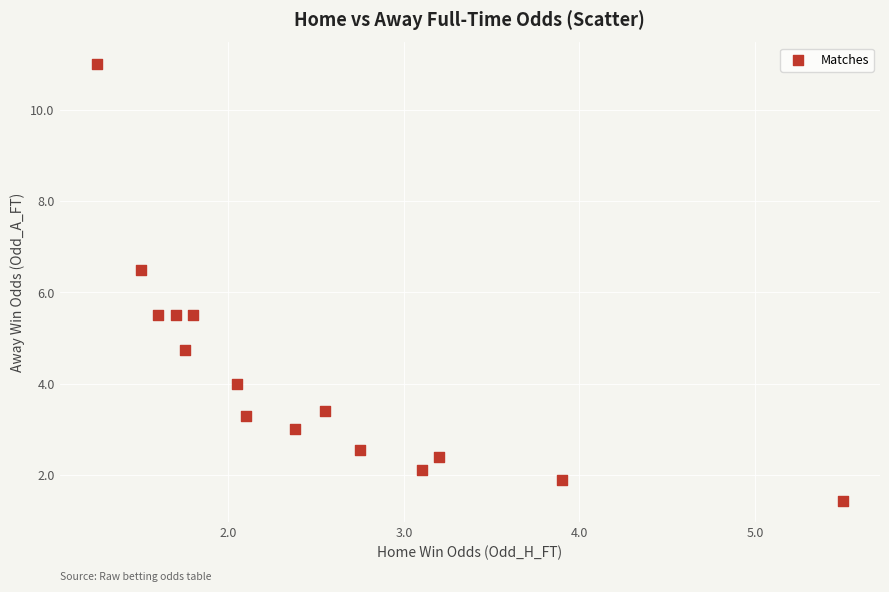

What is the range of Y values (max minus min)?

9.6